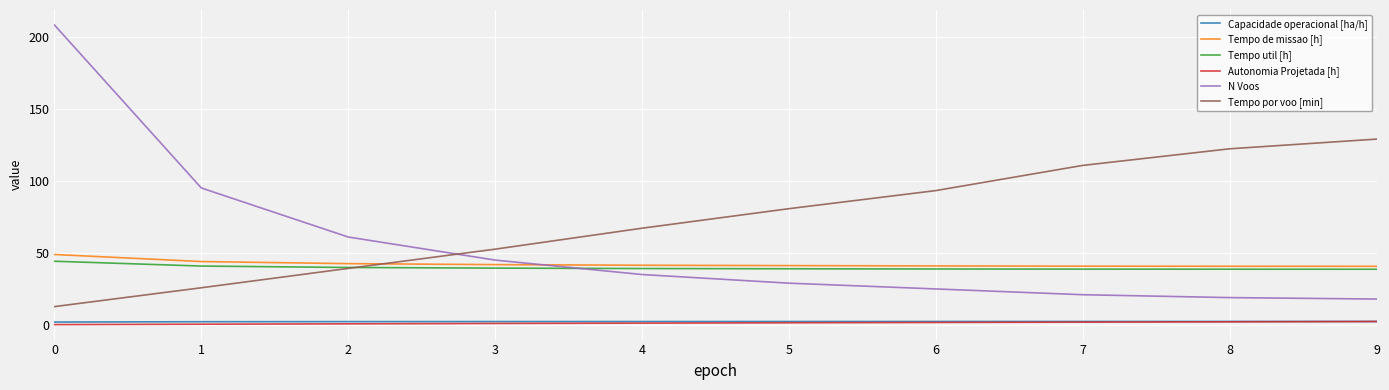

What is the maximum value shown in the chart?

208.0